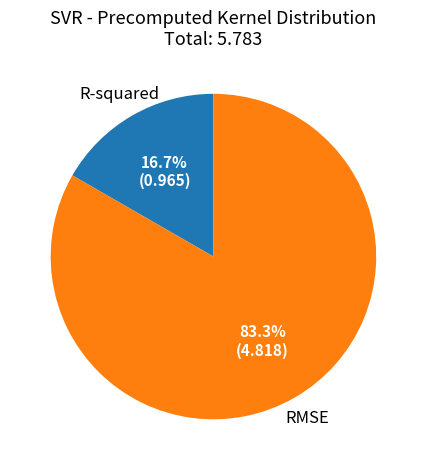

Count the number of slices in the pie.

2